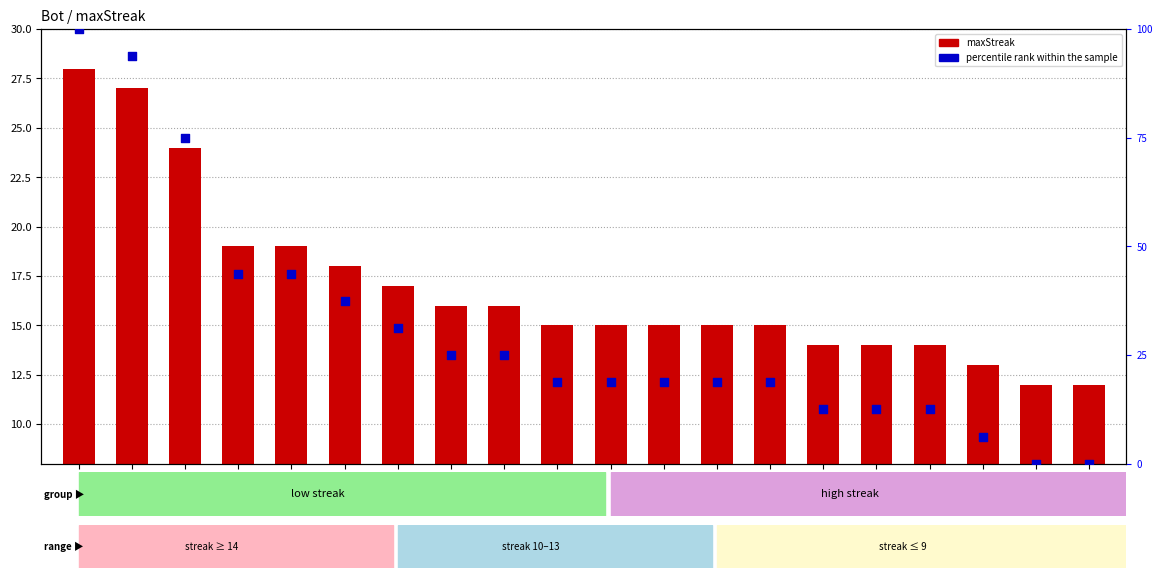

What are all the series names shown in the legend?

maxStreak, percentile rank within the sample